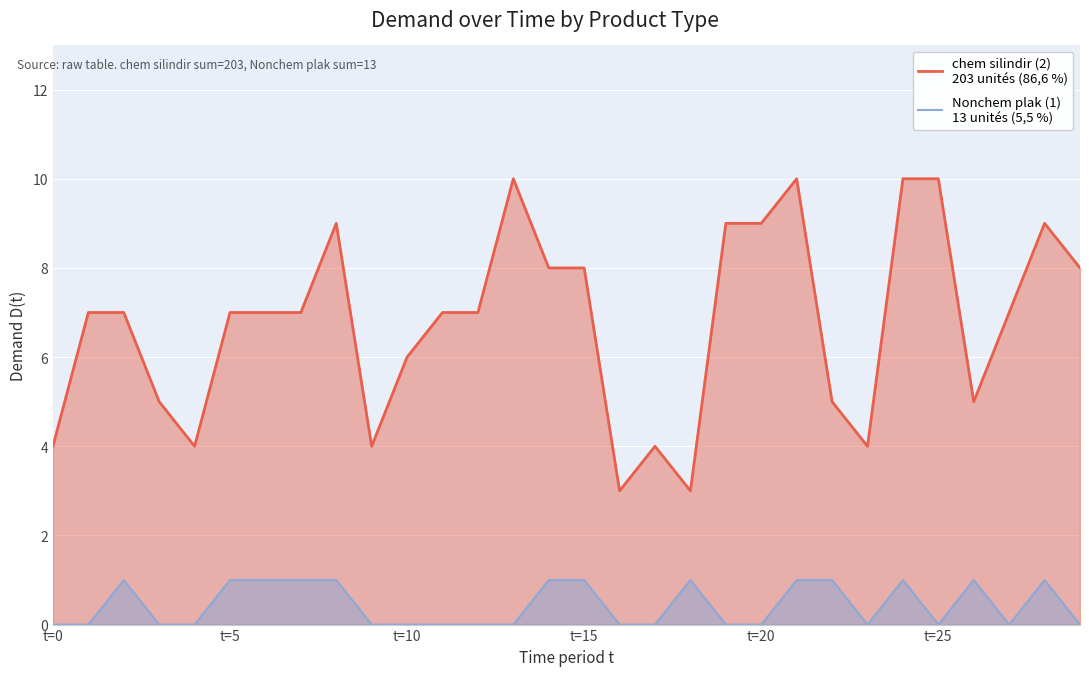

Which has a higher value, 29 or 7?

29